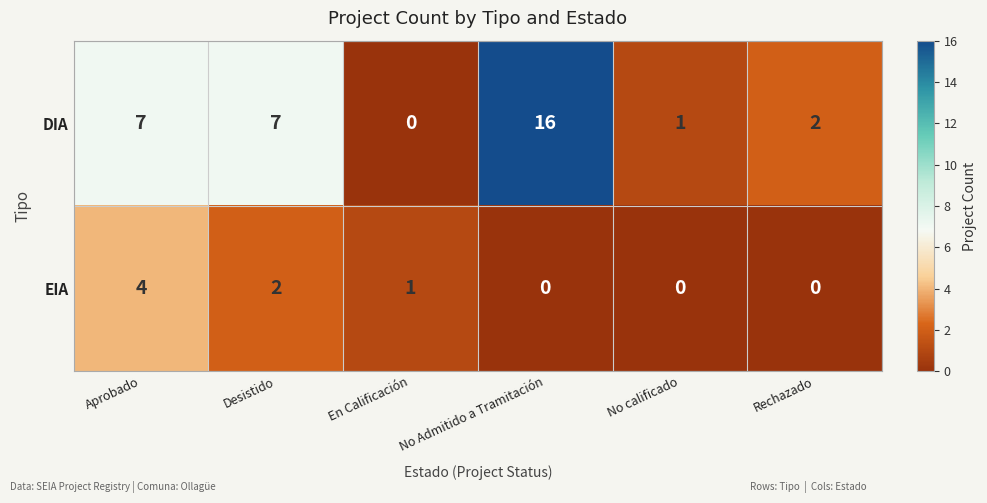

Which series has the largest range (max minus min)?

DIA